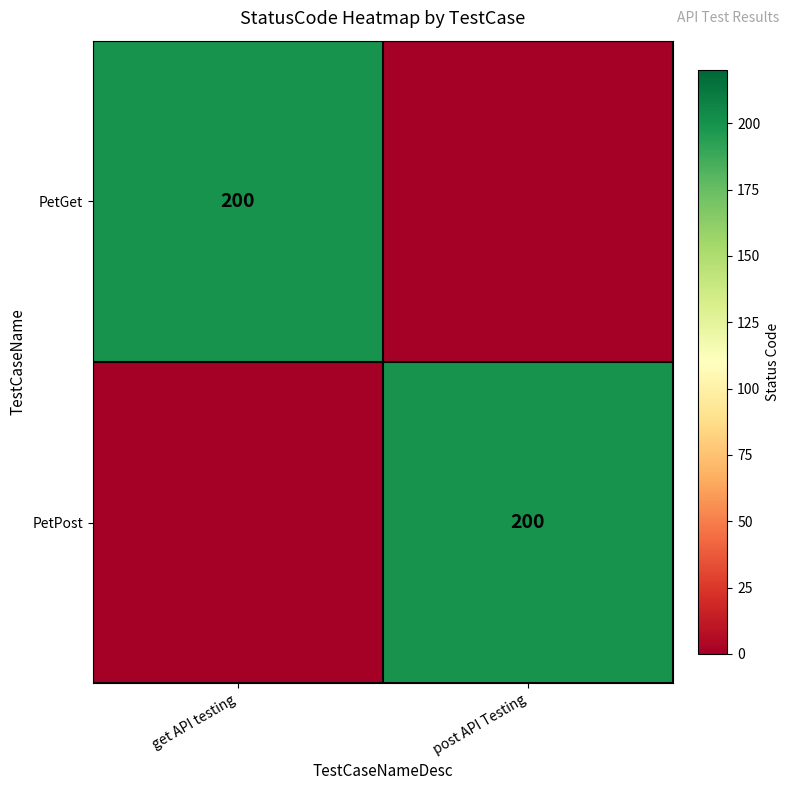

At how many categories does at least one series exceed 7?

2